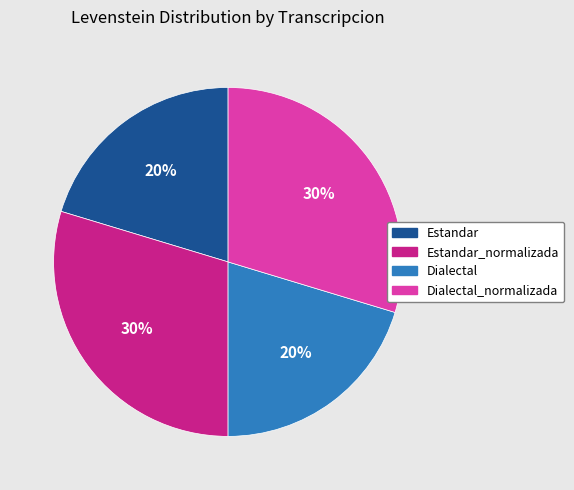

To the nearest percent, what percentage of the pie is Estandar_normalizada?

30%